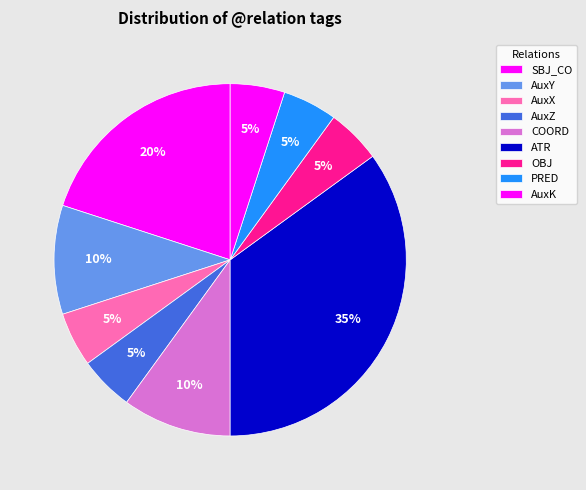

Approximately how many times larger is the value at AuxK compared to ATR?

0.1